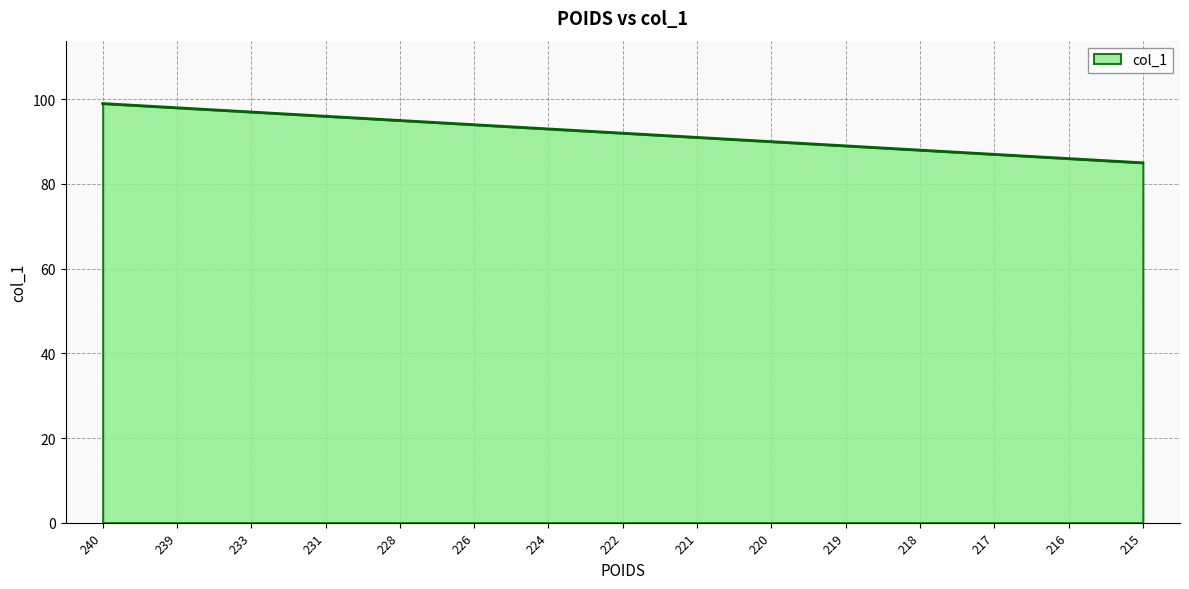

List the labels in order of value, smallest first.

215, 216, 217, 218, 219, 220, 221, 222, 224, 226, 228, 231, 233, 239, 240